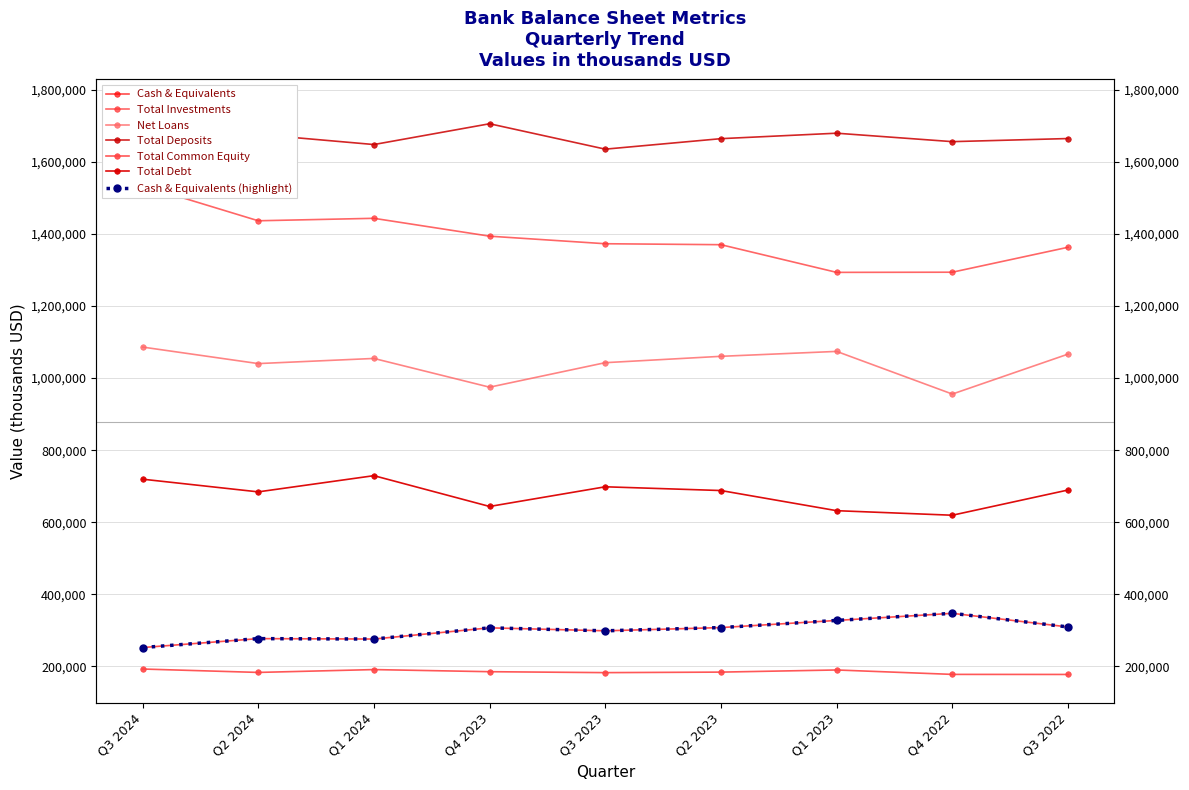

Which series has the widest spread of values?

Total Investments